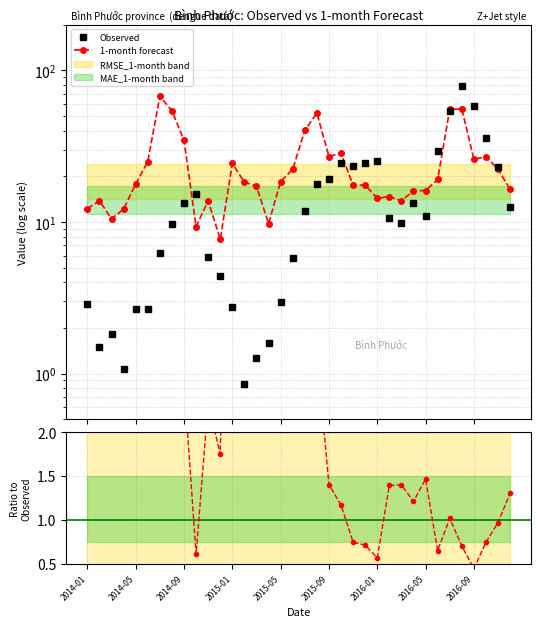

What is the sum of the Observed values at 29 and 31?

108.4